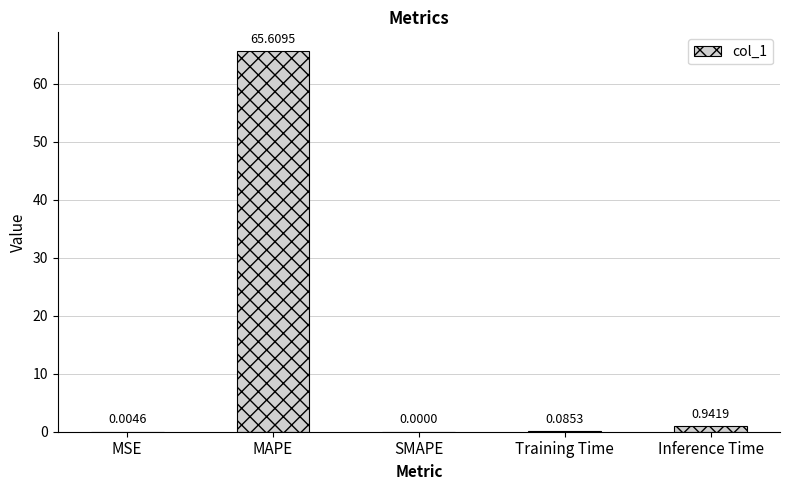

The chart shows a value of 65.6 at MAPE. True or false?

True